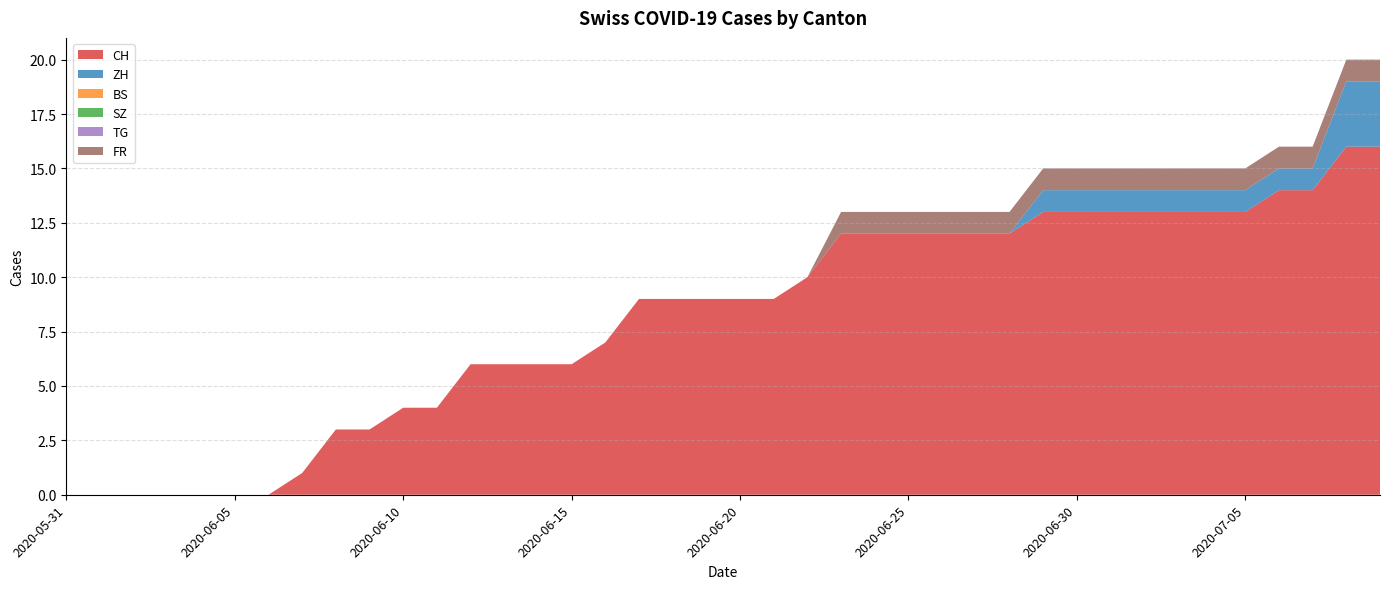

Reading left to right, extract all data points from this chart.

CH: 2020-05-31=0	2020-06-01=0	2020-06-02=0	2020-06-03=0	2020-06-04=0	2020-06-05=0	2020-06-06=0	2020-06-07=1	2020-06-08=3	2020-06-09=3	2020-06-10=4	2020-06-11=4	2020-06-12=6	2020-06-13=6	2020-06-14=6	2020-06-15=6	2020-06-16=7	2020-06-17=9	2020-06-18=9	2020-06-19=9	2020-06-20=9	2020-06-21=9	2020-06-22=10	2020-06-23=12	2020-06-24=12	2020-06-25=12	2020-06-26=12	2020-06-27=12	2020-06-28=12	2020-06-29=13	2020-06-30=13	2020-07-01=13	2020-07-02=13	2020-07-03=13	2020-07-04=13	2020-07-05=13	2020-07-06=14	2020-07-07=14	2020-07-08=16	2020-07-09=16
ZH: 2020-05-31=0	2020-06-01=0	2020-06-02=0	2020-06-03=0	2020-06-04=0	2020-06-05=0	2020-06-06=0	2020-06-07=0	2020-06-08=0	2020-06-09=0	2020-06-10=0	2020-06-11=0	2020-06-12=0	2020-06-13=0	2020-06-14=0	2020-06-15=0	2020-06-16=0	2020-06-17=0	2020-06-18=0	2020-06-19=0	2020-06-20=0	2020-06-21=0	2020-06-22=0	2020-06-23=0	2020-06-24=0	2020-06-25=0	2020-06-26=0	2020-06-27=0	2020-06-28=0	2020-06-29=1	2020-06-30=1	2020-07-01=1	2020-07-02=1	2020-07-03=1	2020-07-04=1	2020-07-05=1	2020-07-06=1	2020-07-07=1	2020-07-08=3	2020-07-09=3
BS: 2020-05-31=0	2020-06-01=0	2020-06-02=0	2020-06-03=0	2020-06-04=0	2020-06-05=0	2020-06-06=0	2020-06-07=0	2020-06-08=0	2020-06-09=0	2020-06-10=0	2020-06-11=0	2020-06-12=0	2020-06-13=0	2020-06-14=0	2020-06-15=0	2020-06-16=0	2020-06-17=0	2020-06-18=0	2020-06-19=0	2020-06-20=0	2020-06-21=0	2020-06-22=0	2020-06-23=0	2020-06-24=0	2020-06-25=0	2020-06-26=0	2020-06-27=0	2020-06-28=0	2020-06-29=0	2020-06-30=0	2020-07-01=0	2020-07-02=0	2020-07-03=0	2020-07-04=0	2020-07-05=0	2020-07-06=0	2020-07-07=0	2020-07-08=0	2020-07-09=0
SZ: 2020-05-31=0	2020-06-01=0	2020-06-02=0	2020-06-03=0	2020-06-04=0	2020-06-05=0	2020-06-06=0	2020-06-07=0	2020-06-08=0	2020-06-09=0	2020-06-10=0	2020-06-11=0	2020-06-12=0	2020-06-13=0	2020-06-14=0	2020-06-15=0	2020-06-16=0	2020-06-17=0	2020-06-18=0	2020-06-19=0	2020-06-20=0	2020-06-21=0	2020-06-22=0	2020-06-23=0	2020-06-24=0	2020-06-25=0	2020-06-26=0	2020-06-27=0	2020-06-28=0	2020-06-29=0	2020-06-30=0	2020-07-01=0	2020-07-02=0	2020-07-03=0	2020-07-04=0	2020-07-05=0	2020-07-06=0	2020-07-07=0	2020-07-08=0	2020-07-09=0
TG: 2020-05-31=0	2020-06-01=0	2020-06-02=0	2020-06-03=0	2020-06-04=0	2020-06-05=0	2020-06-06=0	2020-06-07=0	2020-06-08=0	2020-06-09=0	2020-06-10=0	2020-06-11=0	2020-06-12=0	2020-06-13=0	2020-06-14=0	2020-06-15=0	2020-06-16=0	2020-06-17=0	2020-06-18=0	2020-06-19=0	2020-06-20=0	2020-06-21=0	2020-06-22=0	2020-06-23=0	2020-06-24=0	2020-06-25=0	2020-06-26=0	2020-06-27=0	2020-06-28=0	2020-06-29=0	2020-06-30=0	2020-07-01=0	2020-07-02=0	2020-07-03=0	2020-07-04=0	2020-07-05=0	2020-07-06=0	2020-07-07=0	2020-07-08=0	2020-07-09=0
FR: 2020-05-31=0	2020-06-01=0	2020-06-02=0	2020-06-03=0	2020-06-04=0	2020-06-05=0	2020-06-06=0	2020-06-07=0	2020-06-08=0	2020-06-09=0	2020-06-10=0	2020-06-11=0	2020-06-12=0	2020-06-13=0	2020-06-14=0	2020-06-15=0	2020-06-16=0	2020-06-17=0	2020-06-18=0	2020-06-19=0	2020-06-20=0	2020-06-21=0	2020-06-22=0	2020-06-23=1	2020-06-24=1	2020-06-25=1	2020-06-26=1	2020-06-27=1	2020-06-28=1	2020-06-29=1	2020-06-30=1	2020-07-01=1	2020-07-02=1	2020-07-03=1	2020-07-04=1	2020-07-05=1	2020-07-06=1	2020-07-07=1	2020-07-08=1	2020-07-09=1